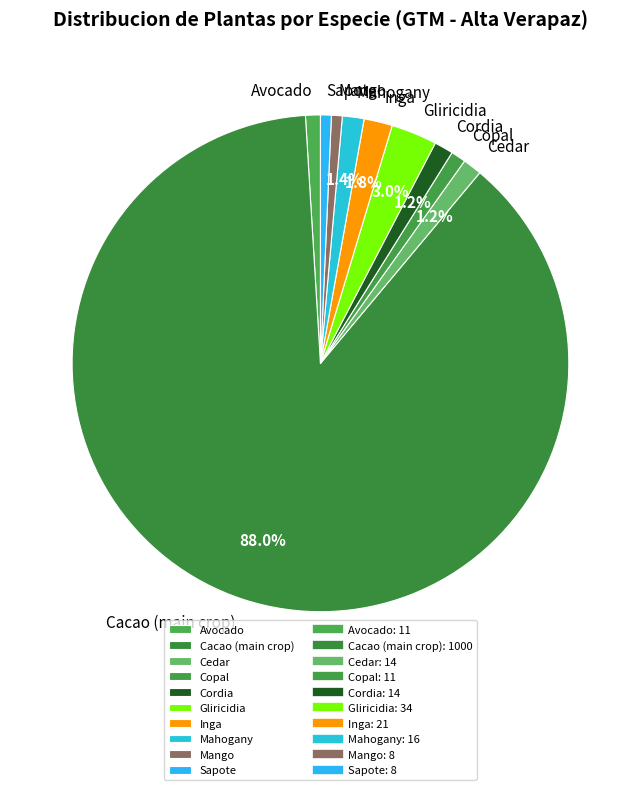

Between Inga and Gliricidia, which is larger?

Gliricidia